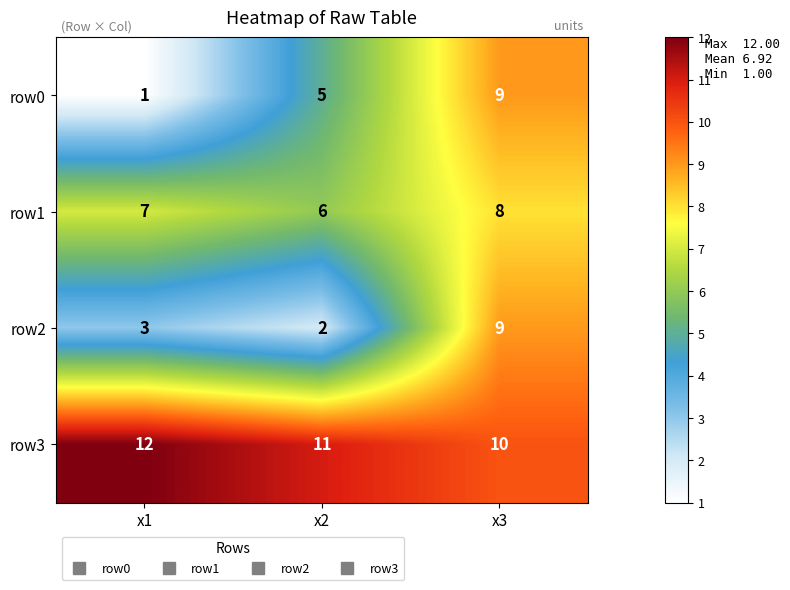

Reading right to left, what are all the values shown in this chart?

row0: x3=9	x2=5	x1=1
row1: x3=8	x2=6	x1=7
row2: x3=9	x2=2	x1=3
row3: x3=10	x2=11	x1=12